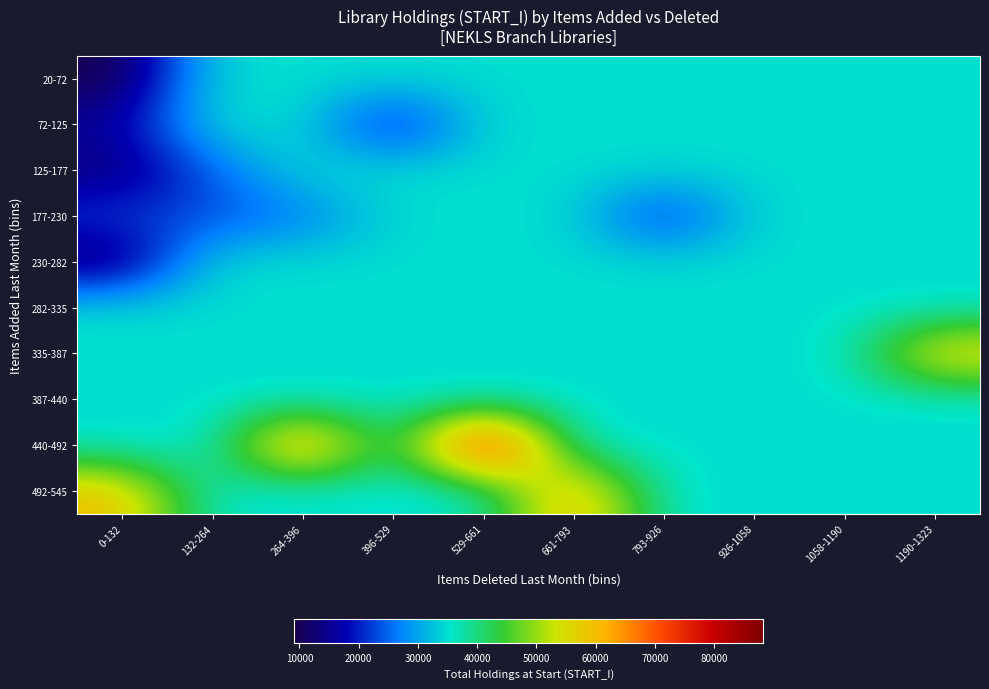

Reading left to right, list all the values displayed in this chart.

20-72: 0-132=9050.4	132-264=34915.7	264-396=34915.7	396-529=34915.7	529-661=34915.7	661-793=34915.7	793-926=34915.7	926-1058=34915.7	1058-1190=34915.7	1190-1323=34915.7
72-125: 0-132=16539.6	132-264=34915.7	264-396=34915.7	396-529=16608.0	529-661=34915.7	661-793=34915.7	793-926=34915.7	926-1058=34915.7	1058-1190=34915.7	1190-1323=34915.7
125-177: 0-132=12920.0	132-264=24322.5	264-396=34915.7	396-529=34915.7	529-661=34915.7	661-793=34915.7	793-926=34915.7	926-1058=34915.7	1058-1190=34915.7	1190-1323=34915.7
177-230: 0-132=22478.0	132-264=23067.0	264-396=25573.0	396-529=34915.7	529-661=34915.7	661-793=34915.7	793-926=18976.0	926-1058=34915.7	1058-1190=34915.7	1190-1323=34915.7
230-282: 0-132=11364.0	132-264=34915.7	264-396=34915.7	396-529=34915.7	529-661=34915.7	661-793=34915.7	793-926=34915.7	926-1058=34915.7	1058-1190=34915.7	1190-1323=34915.7
282-335: 0-132=34915.7	132-264=34915.7	264-396=34915.7	396-529=34915.7	529-661=34915.7	661-793=34915.7	793-926=34915.7	926-1058=34915.7	1058-1190=34915.7	1190-1323=34915.7
335-387: 0-132=34915.7	132-264=34915.7	264-396=34915.7	396-529=34915.7	529-661=34915.7	661-793=34915.7	793-926=34915.7	926-1058=34915.7	1058-1190=34915.7	1190-1323=59187.0
387-440: 0-132=34915.7	132-264=34915.7	264-396=34915.7	396-529=34915.7	529-661=34915.7	661-793=34915.7	793-926=34915.7	926-1058=34915.7	1058-1190=34915.7	1190-1323=34915.7
440-492: 0-132=34915.7	132-264=34915.7	264-396=70668.0	396-529=34915.7	529-661=88329.0	661-793=34915.7	793-926=34915.7	926-1058=34915.7	1058-1190=34915.7	1190-1323=34915.7
492-545: 0-132=60232.0	132-264=34915.7	264-396=34915.7	396-529=34915.7	529-661=34915.7	661-793=64421.0	793-926=34915.7	926-1058=34915.7	1058-1190=34915.7	1190-1323=34915.7